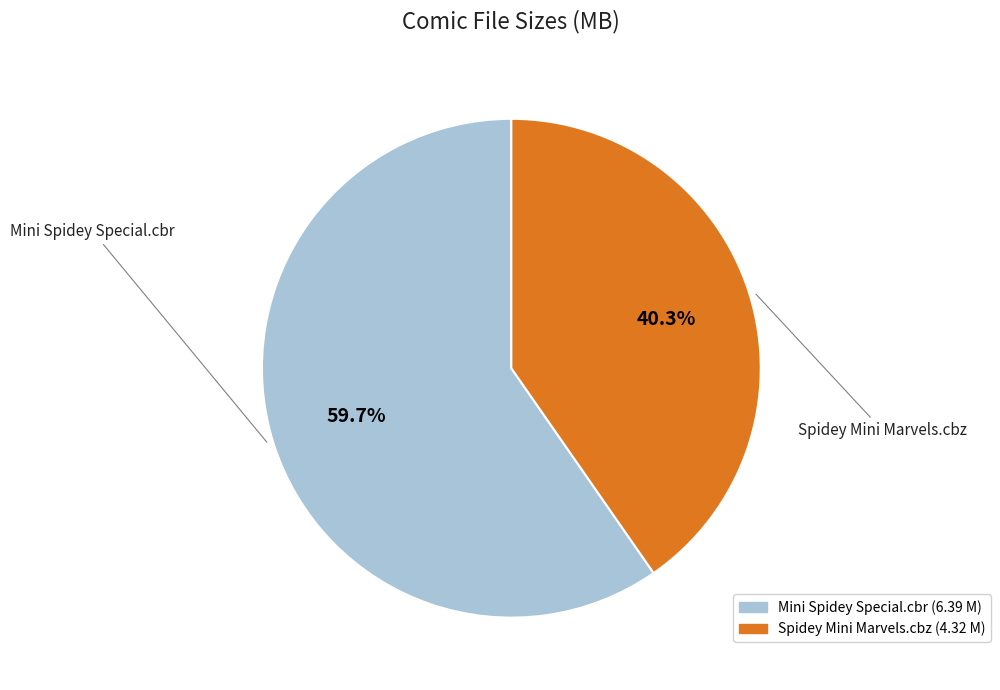

How many segments does this pie chart have?

2